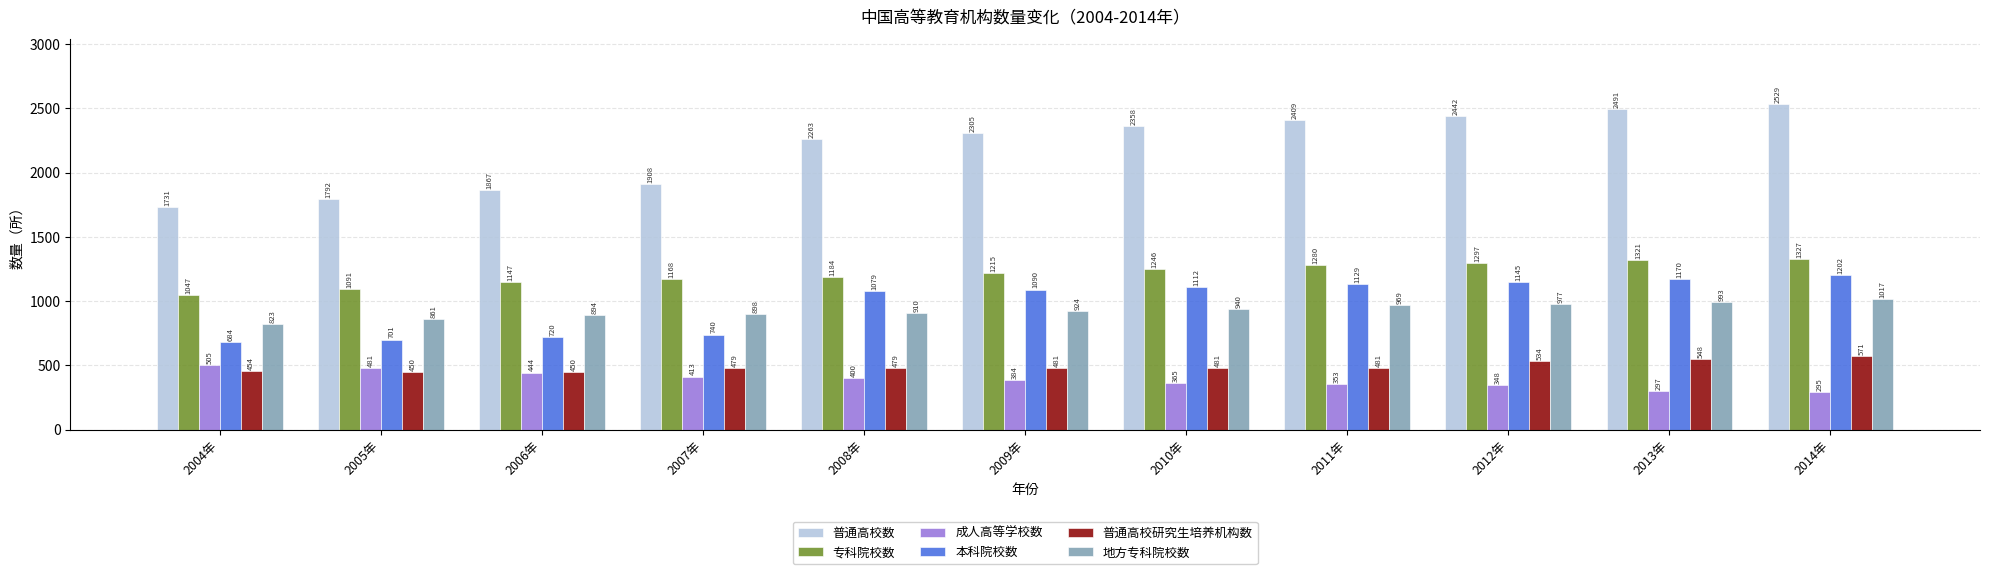

The value of 普通高校研究生培养机构数 at 2014年 is 571. True or false?

True